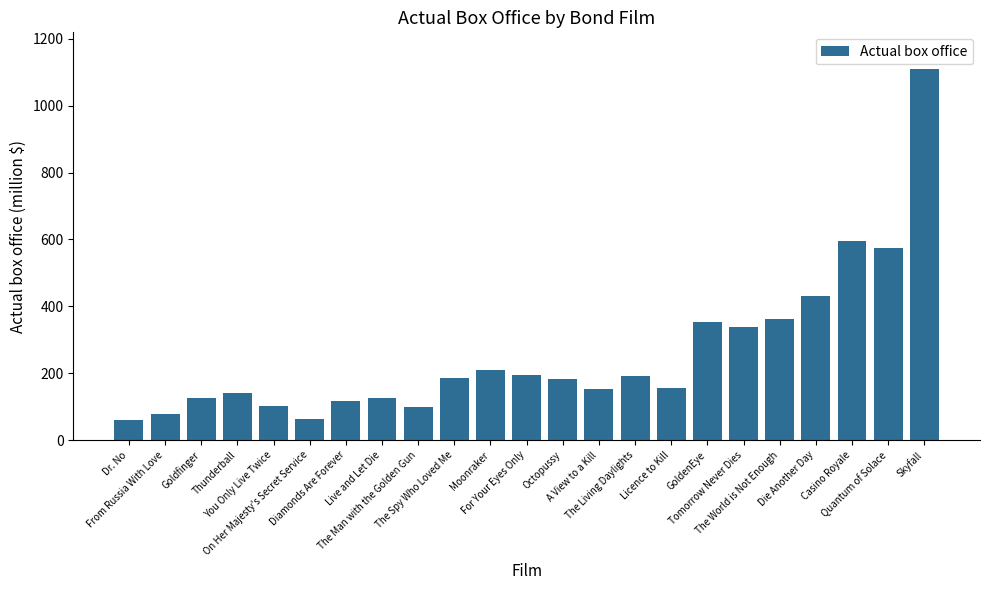

What is the minimum value shown in the chart?

59.5